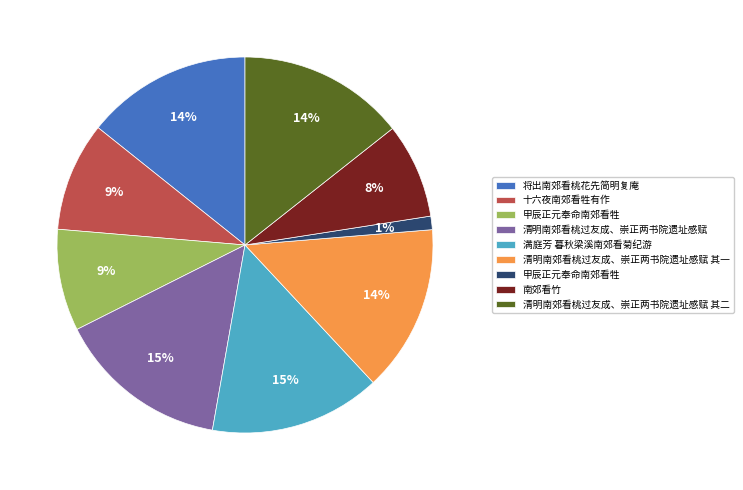

To the nearest percent, what is the difference between the largest and smallest slice percentages?

14%